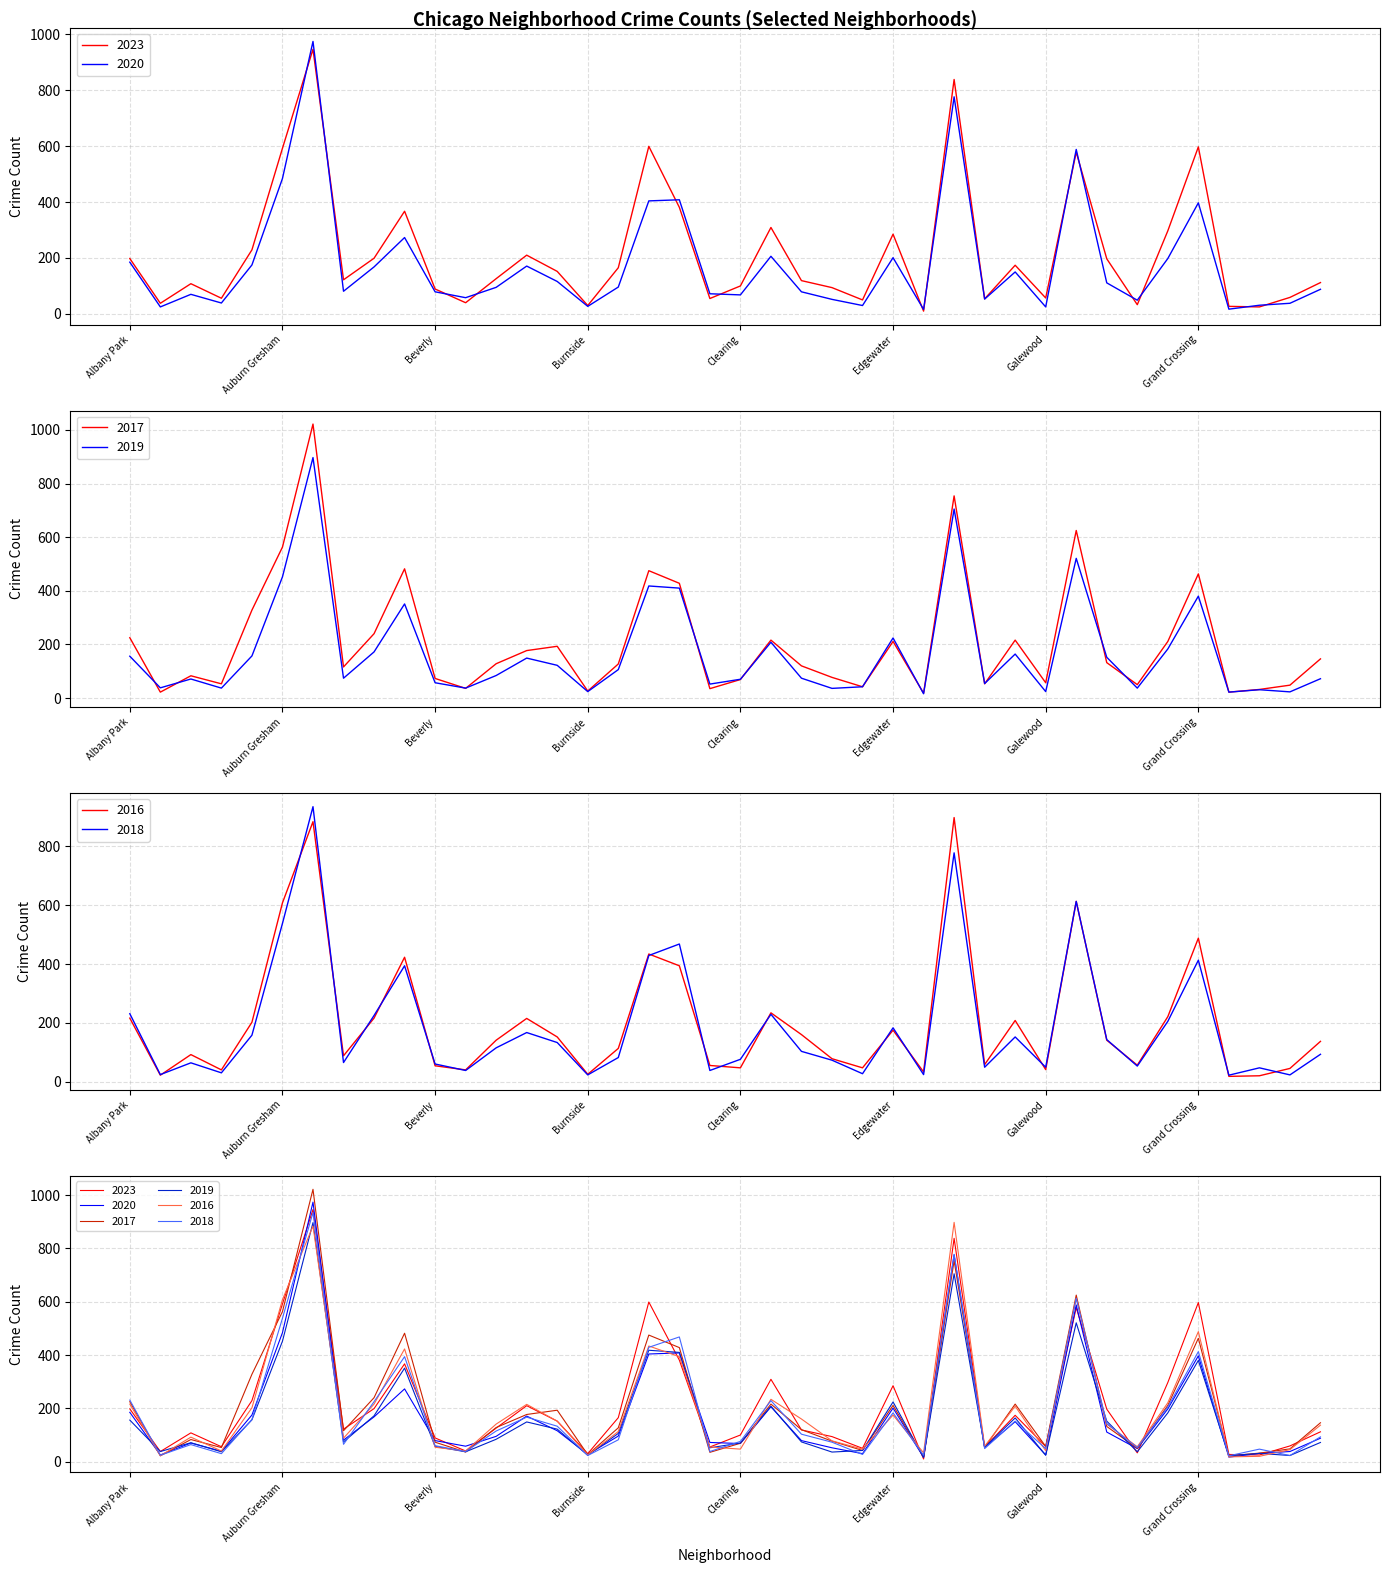

Count the number of categories in the chart.

40